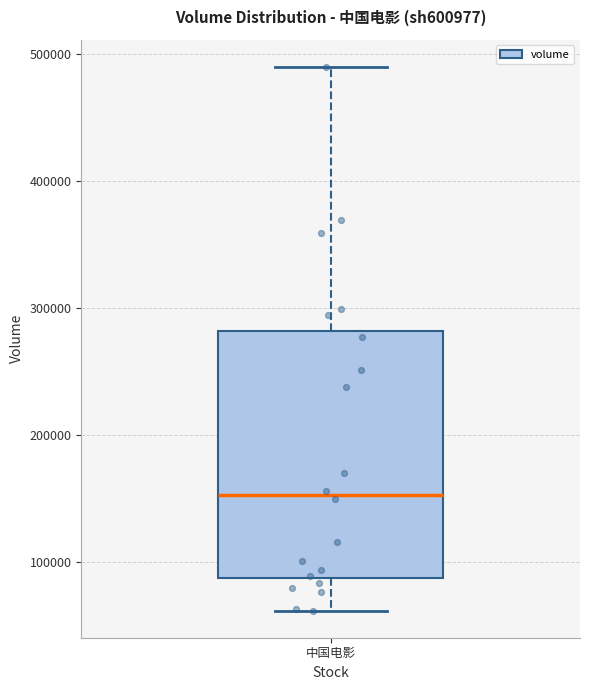

Read this box plot against the y-axis: the position of the median line, the range covered by the box, and the ends of both whiskers. The values are not printed on the chart, so give them approximately, as read against the axis.

median 150000, box 90000 to 280000, whiskers 60000 to 490000